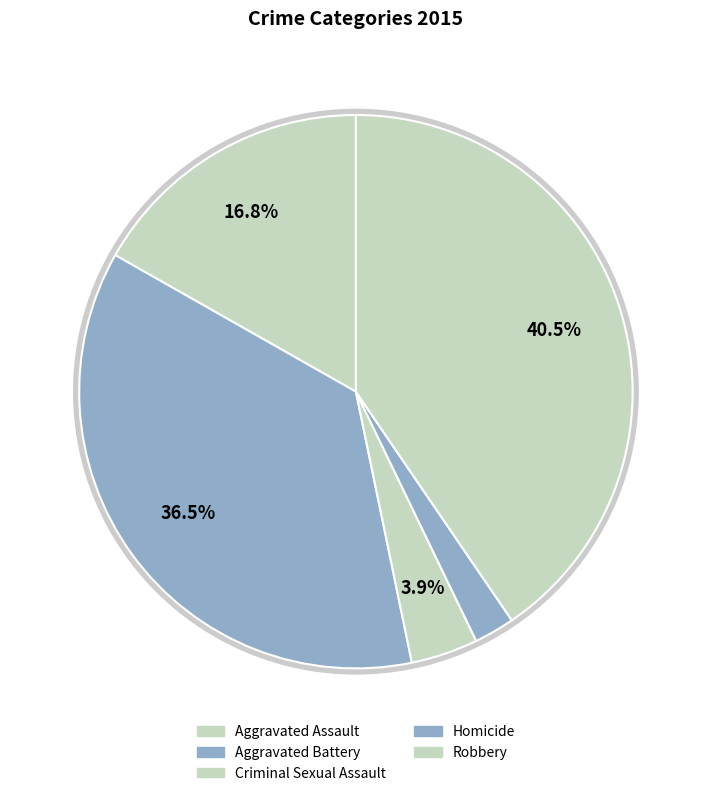

Does Criminal Sexual Assault account for over 50% of the chart?

No